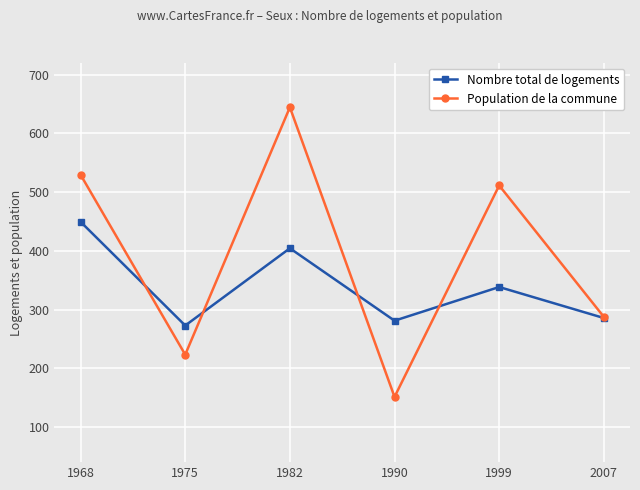

What is the minimum value shown in the chart?

151.1